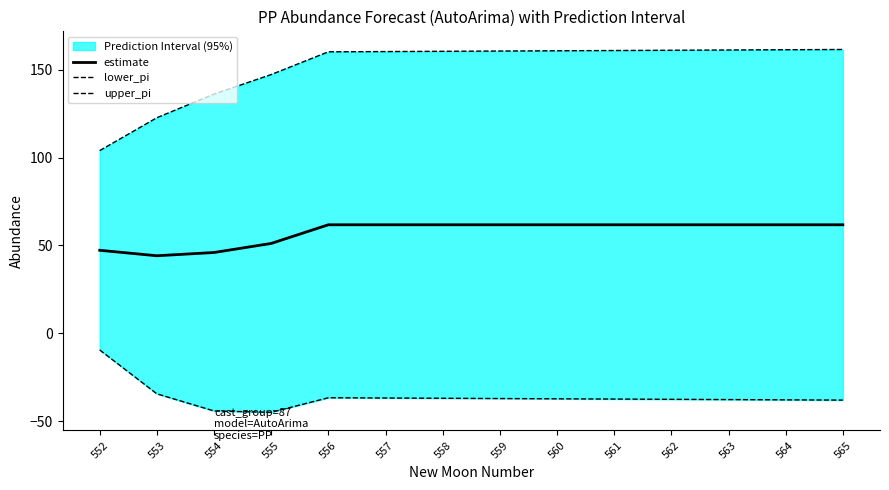

Which category has the lowest value in the estimate series?

553